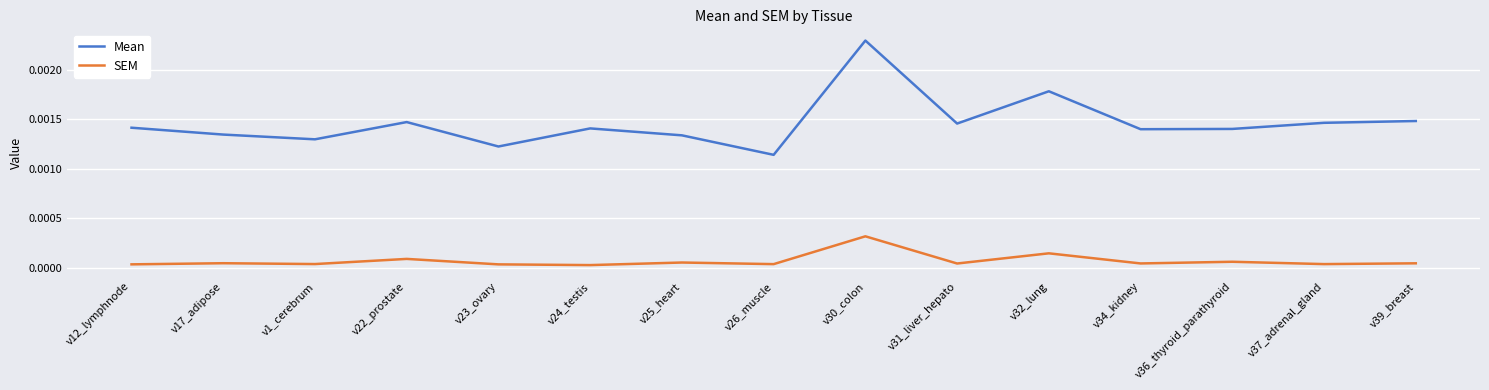

True or false: SEM and Mean intersect in this chart.

False